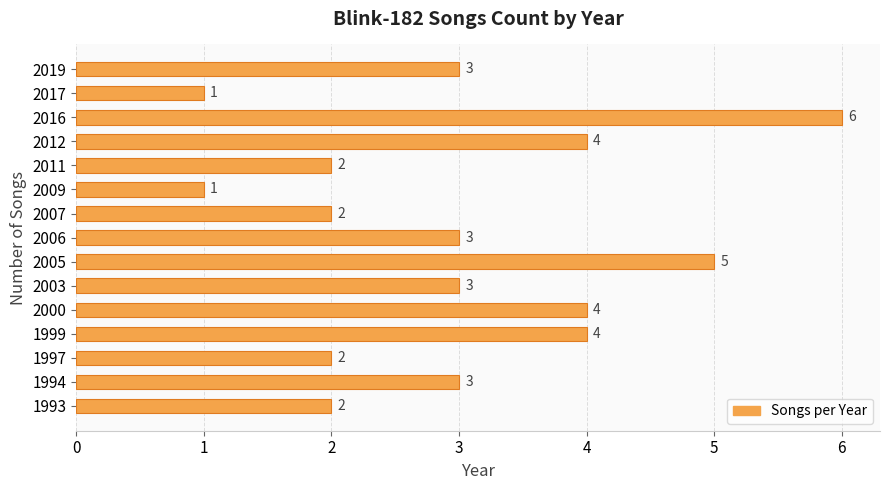

Reading top to bottom, list all the values displayed in this chart.

3	1	6	4	2	1	2	3	5	3	4	4	2	3	2